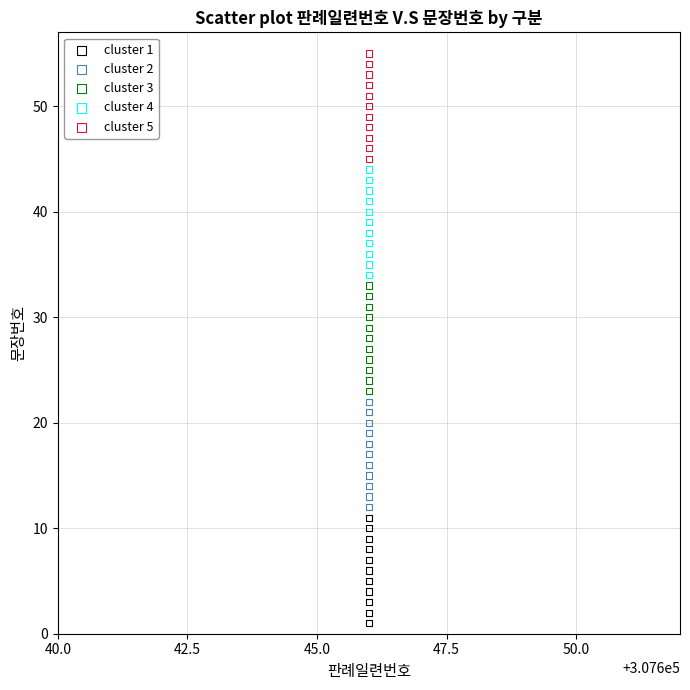

Which series contains the highest Y value?

cluster 5